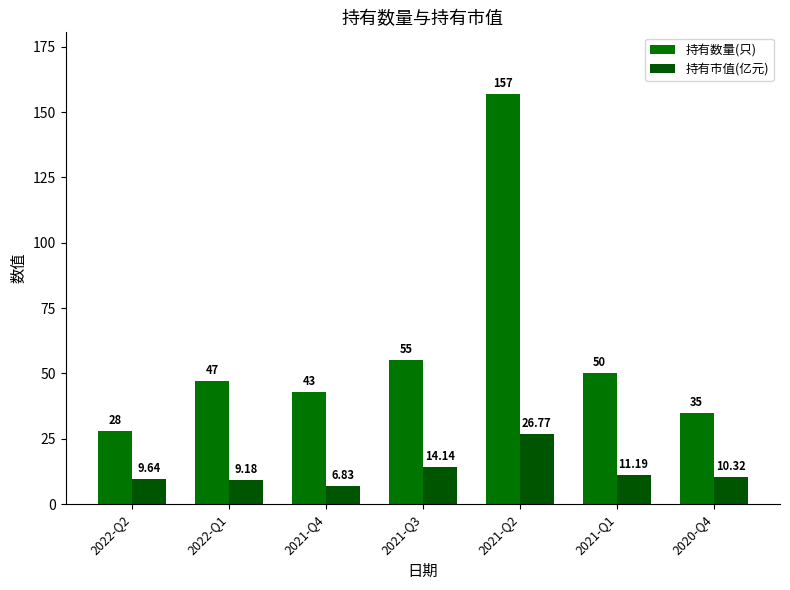

What is the difference between the maximum and second lowest values in the 持有数量(只) series?

122.0